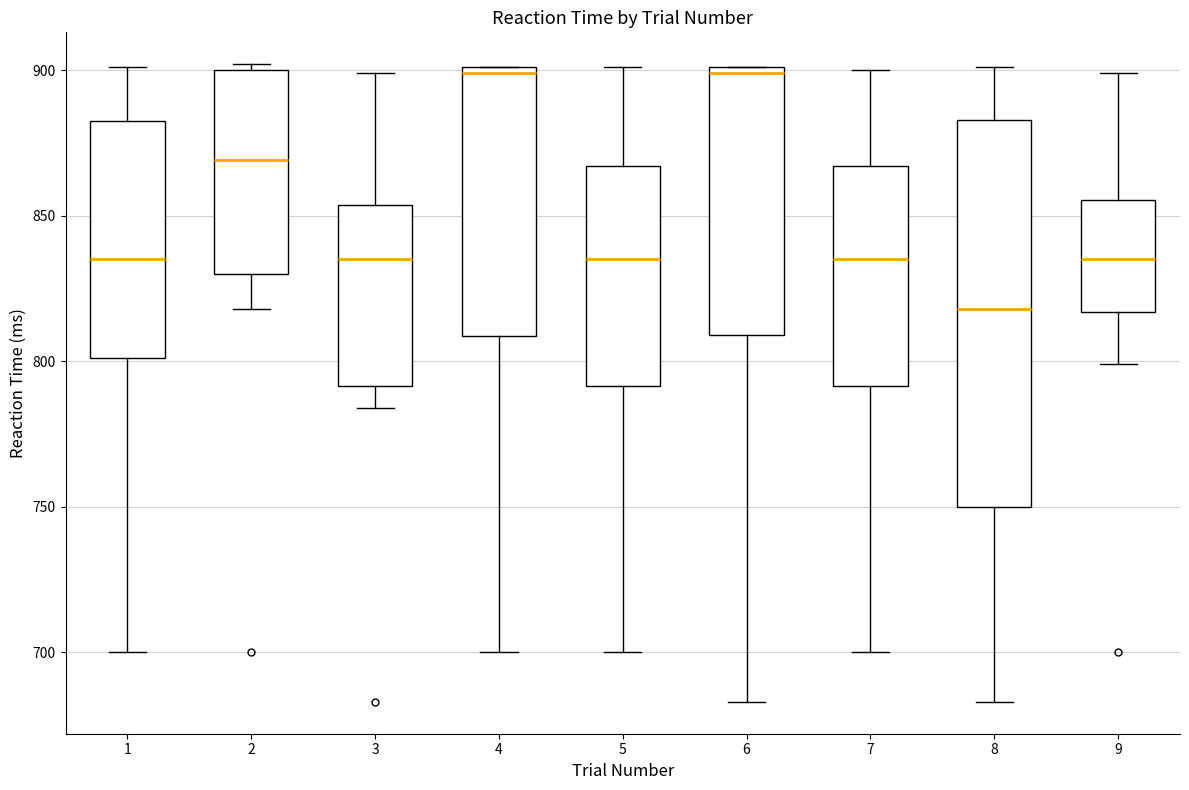

Reading left to right, transcribe this box plot: for each box, give where its median line is, the range the box spans, and where its two whiskers end, as read against the y-axis. The values are not printed on the chart, so give them approximately, as read against the axis.

1: median 835, box 800 to 885, whiskers 700 to 900
2: median 870, box 830 to 900, whiskers 820 to 900 (just above the box's upper edge)
3: median 835, box 790 to 855, whiskers 785 to 900
4: median 900 (just below the box's upper edge), box 810 to 900, whiskers 700 to 900
5: median 835, box 790 to 865, whiskers 700 to 900
6: median 900 (just below the box's upper edge), box 810 to 900, whiskers 685 to 900
7: median 835, box 790 to 865, whiskers 700 to 900
8: median 820, box 750 to 885, whiskers 685 to 900
9: median 835, box 815 to 855, whiskers 800 to 900